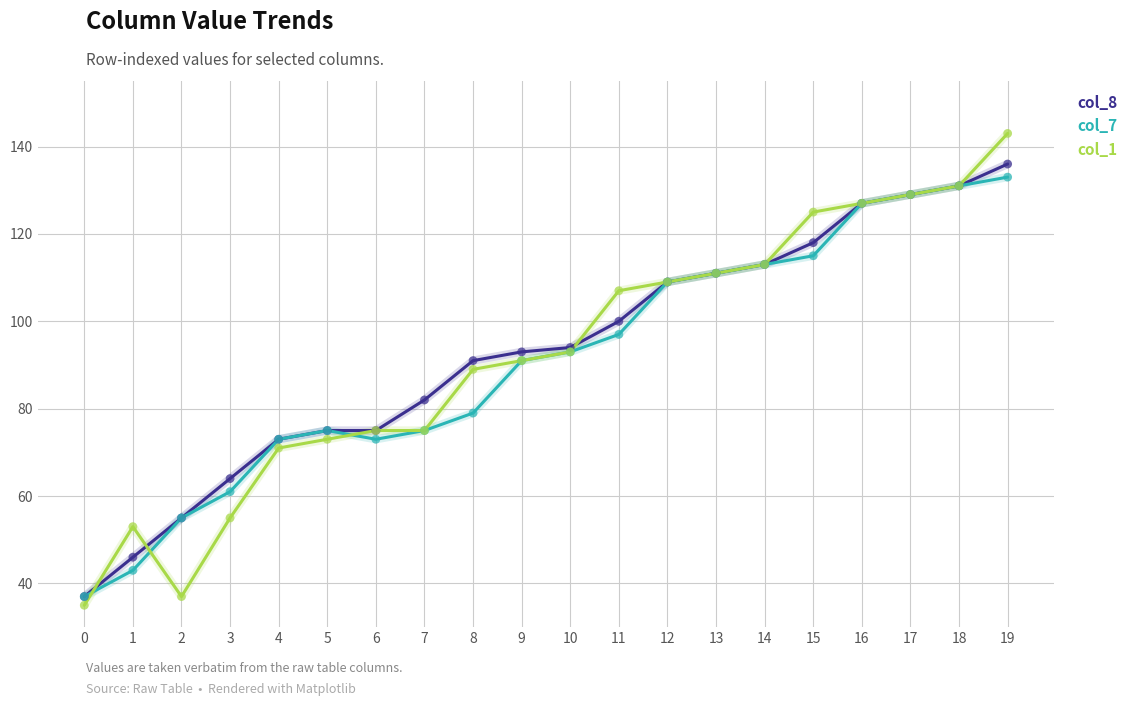

Which series has the widest spread of values?

col_1